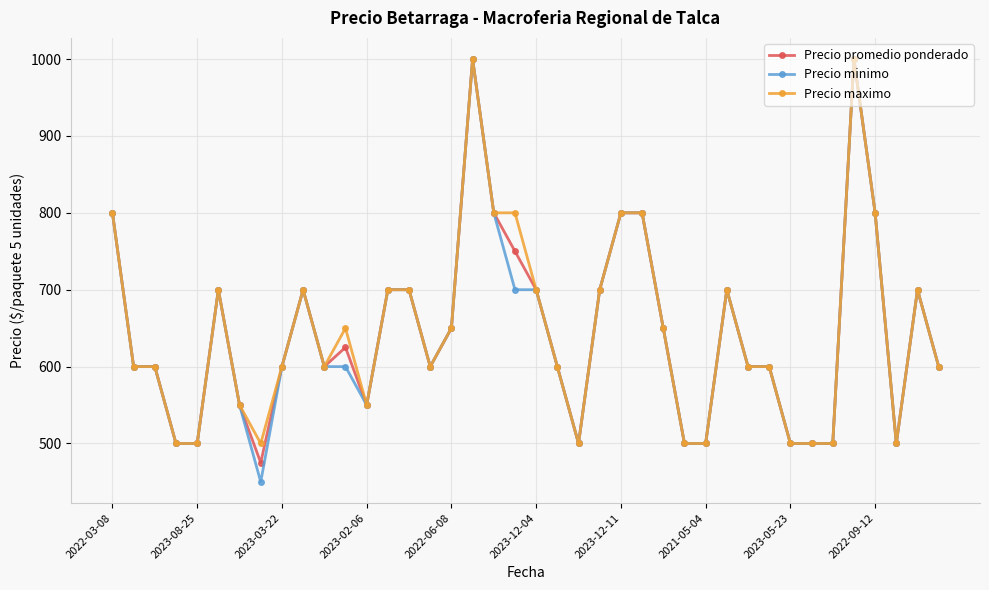

At how many categories does at least one series exceed 671?

16